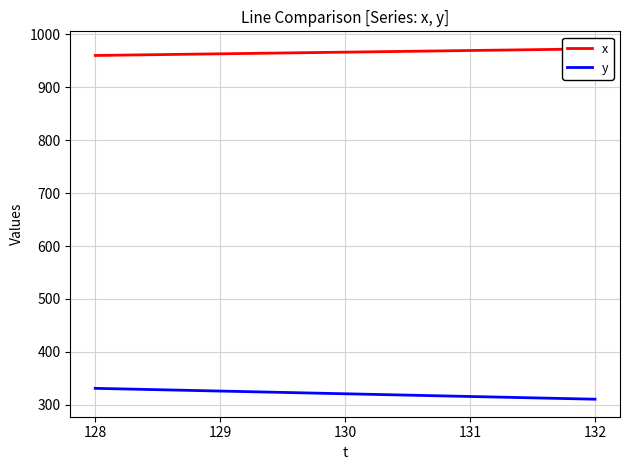

True or false: x has more than 0 points higher than both neighbors.

False